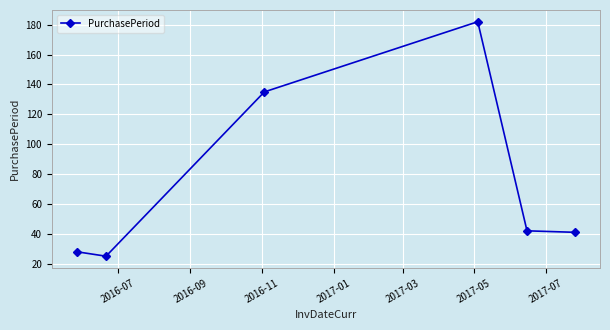

True or false: the data has more than 0 interior local peaks.

True